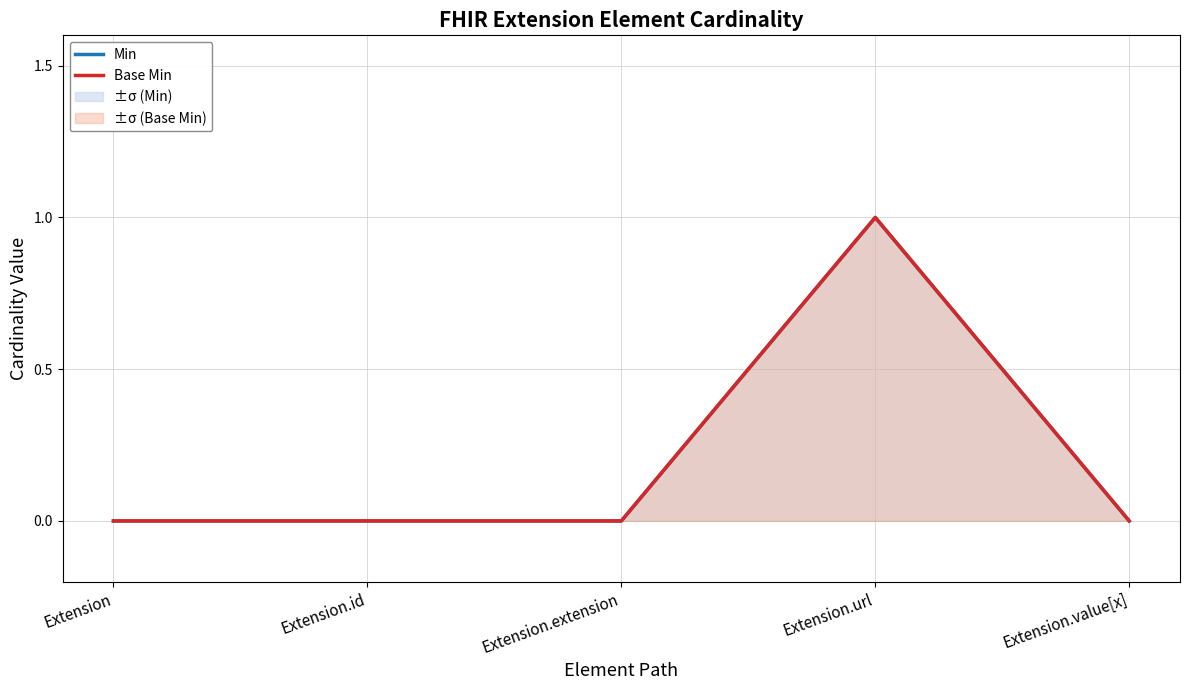

At which label does Min reach its minimum?

Extension